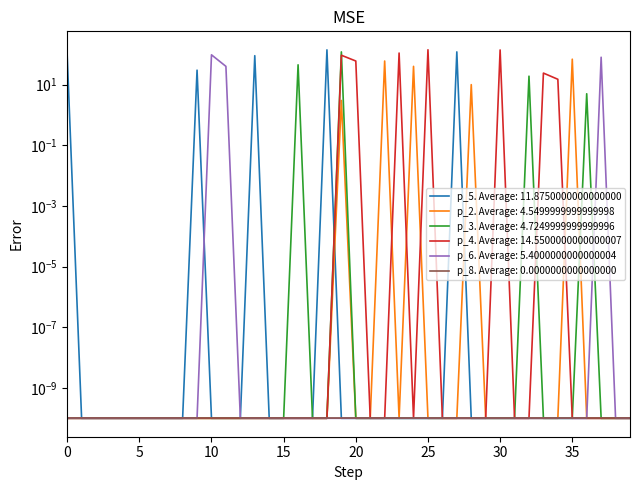

True or false: p_5 has more than 0 points higher than both neighbors.

True